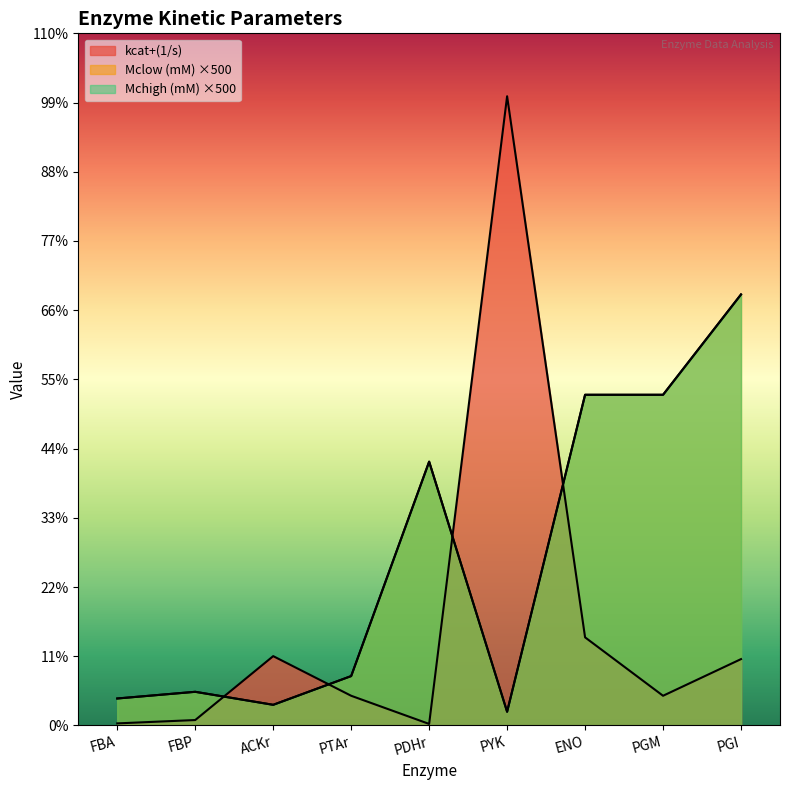

What is the label of the 4th point from the right?

PYK